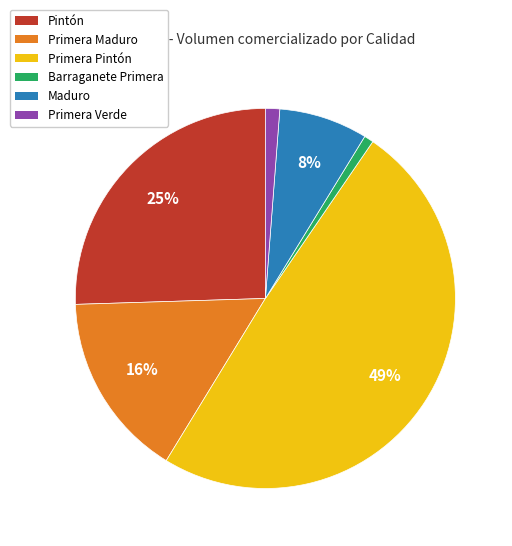

What is the largest slice in the pie chart?

Primera Pintón